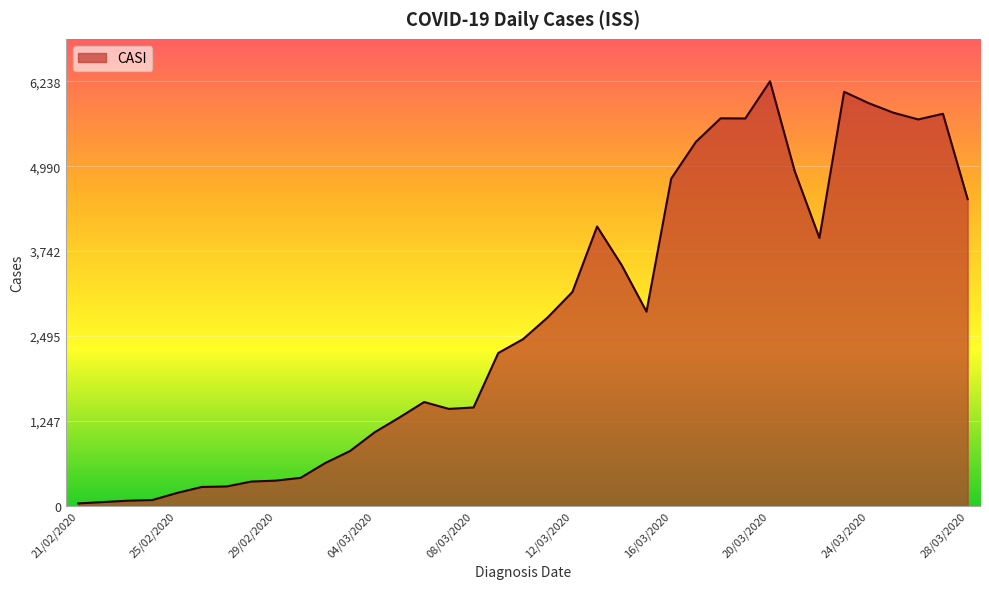

What is the greatest value displayed?

6238